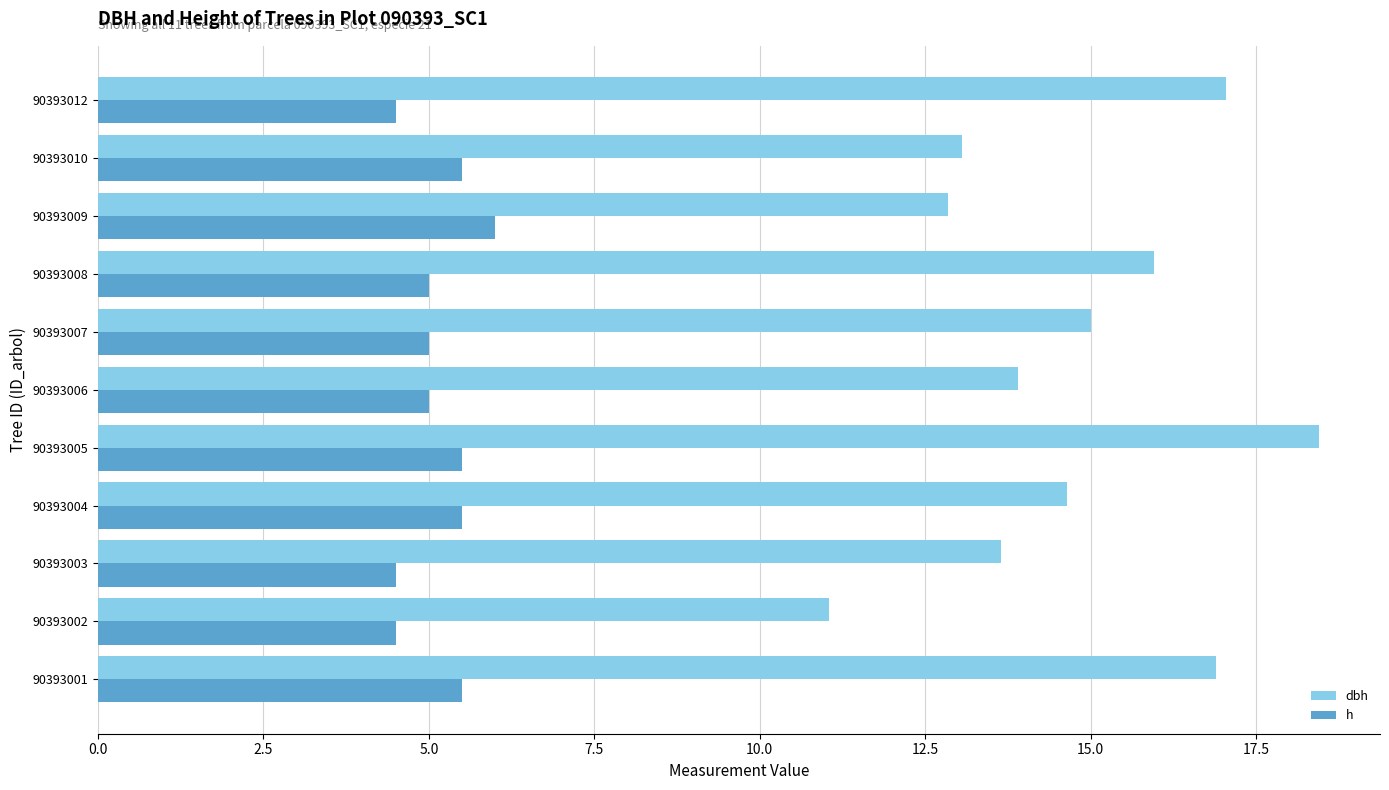

What is the difference between the maximum and second lowest values in the dbh series?

5.6